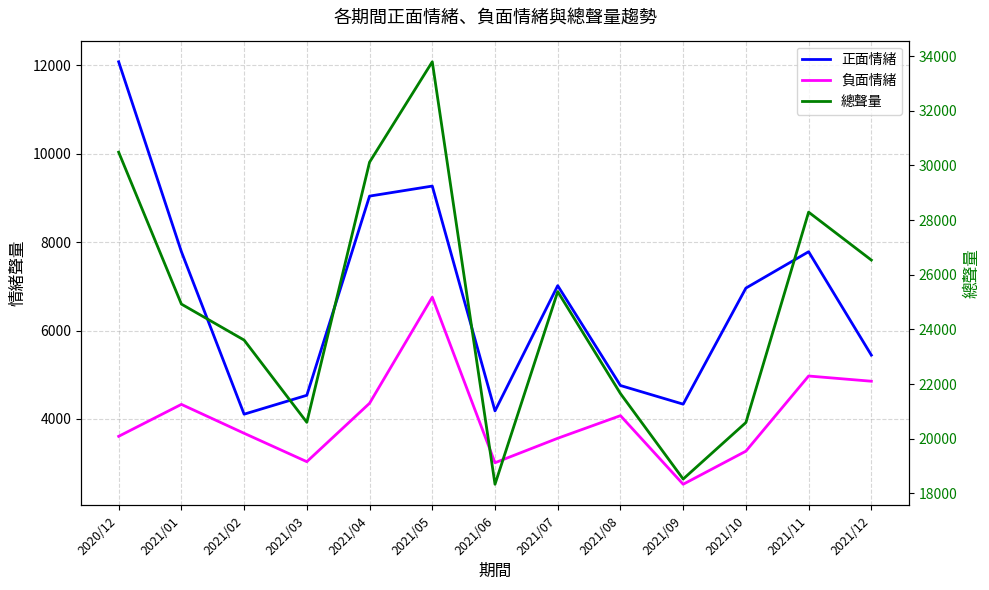

List the labels in order of 正面情緒 value, smallest first.

2021/02, 2021/06, 2021/09, 2021/03, 2021/08, 2021/12, 2021/10, 2021/07, 2021/11, 2021/01, 2021/04, 2021/05, 2020/12